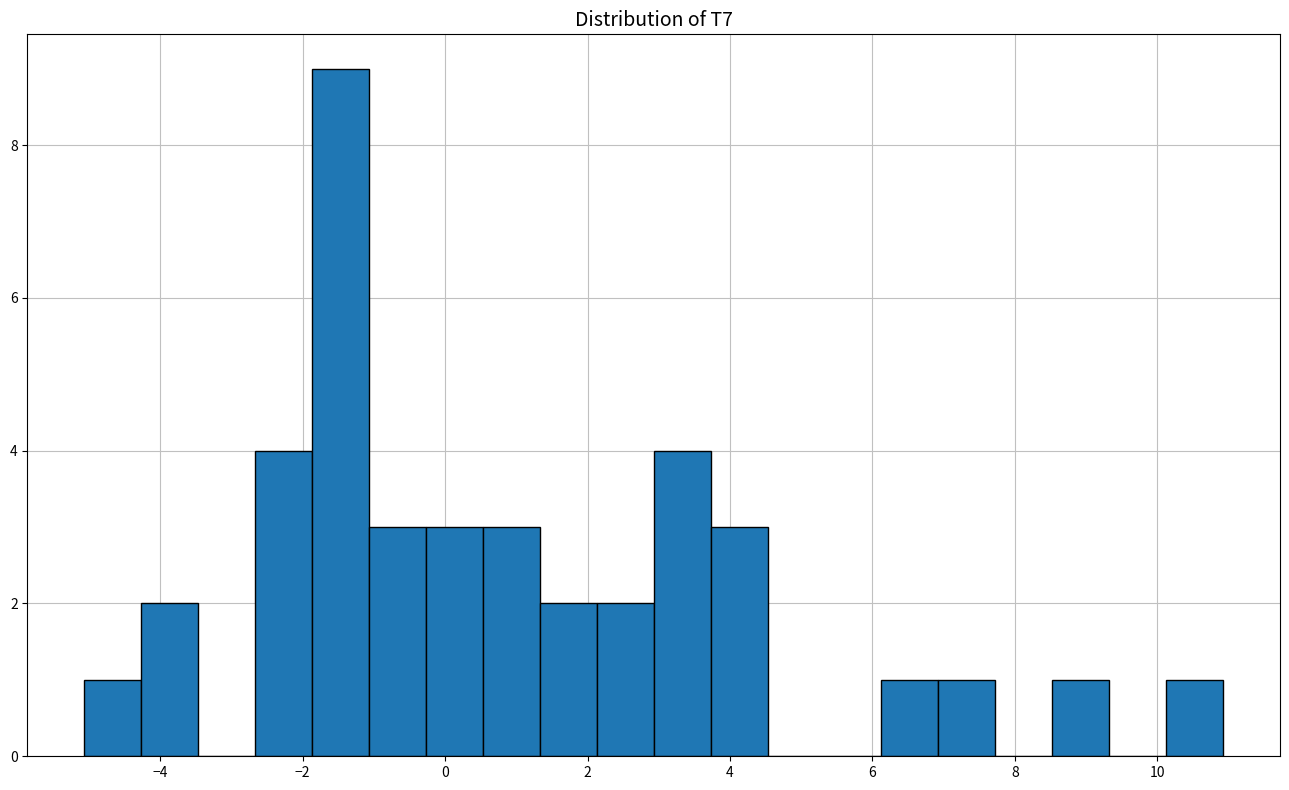

Around what value on the x-axis is the tallest bar? Give the approximate position of its centre, as read against the axis.

-1.4